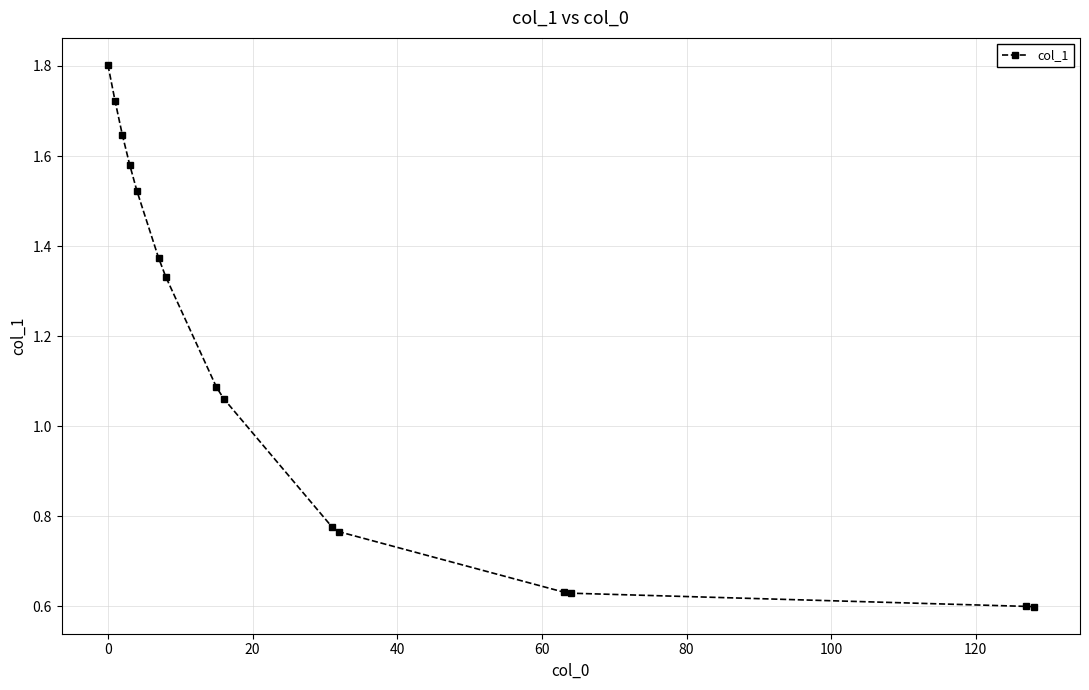

What is the difference between the maximum and minimum values?

1.2